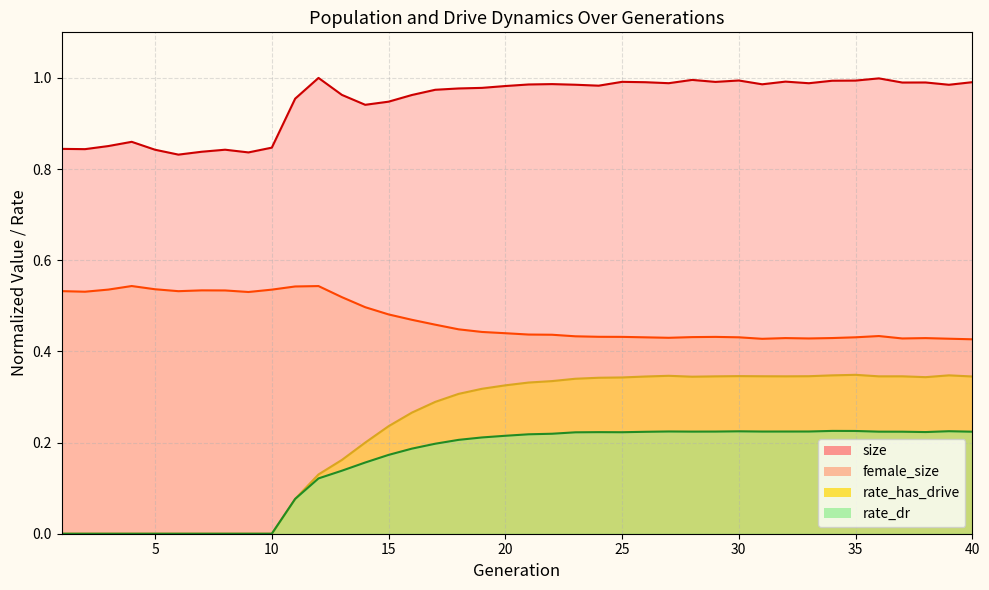

What is the average value of the female_size series?

0.5